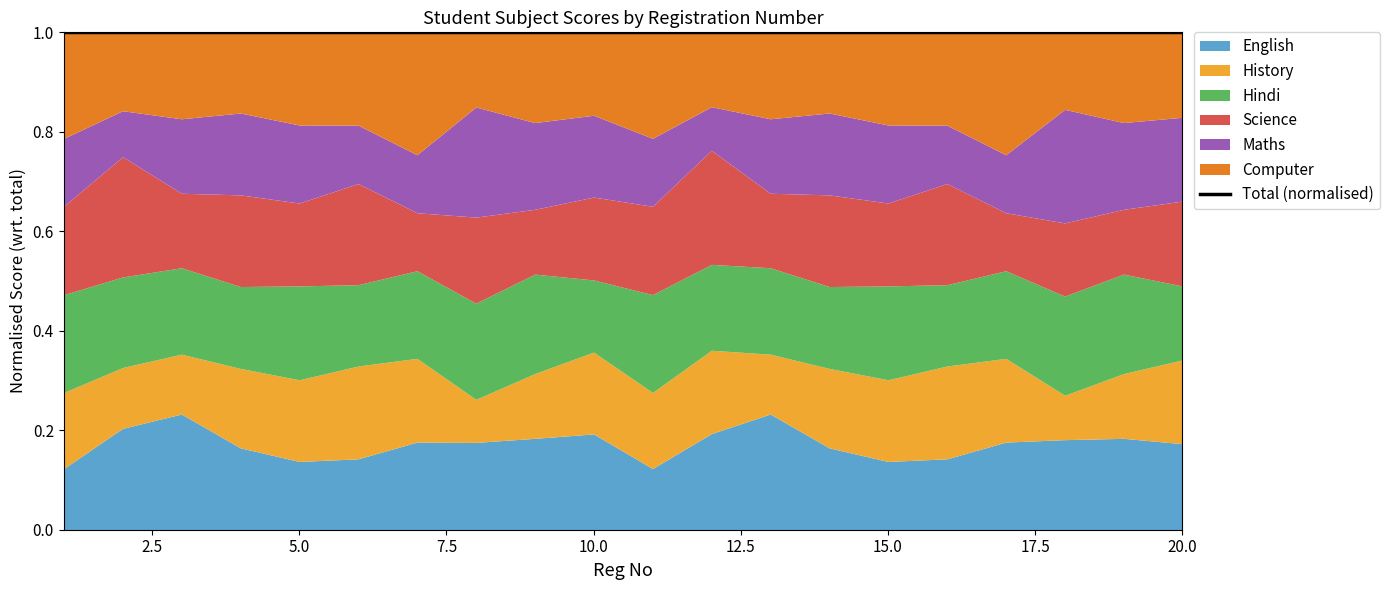

Is the value of Hindi at 20 greater than the value of Maths at 17?

Yes